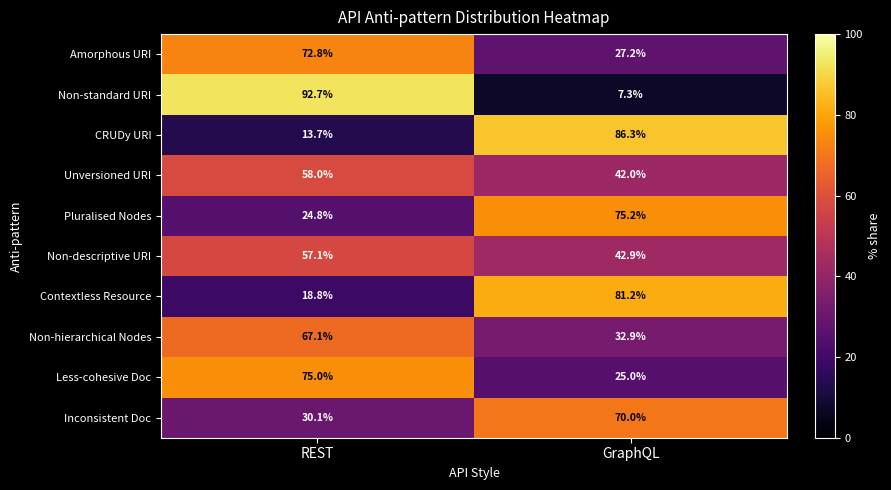

True or false: Contextless Resource has a value of 18.8 at REST.

True